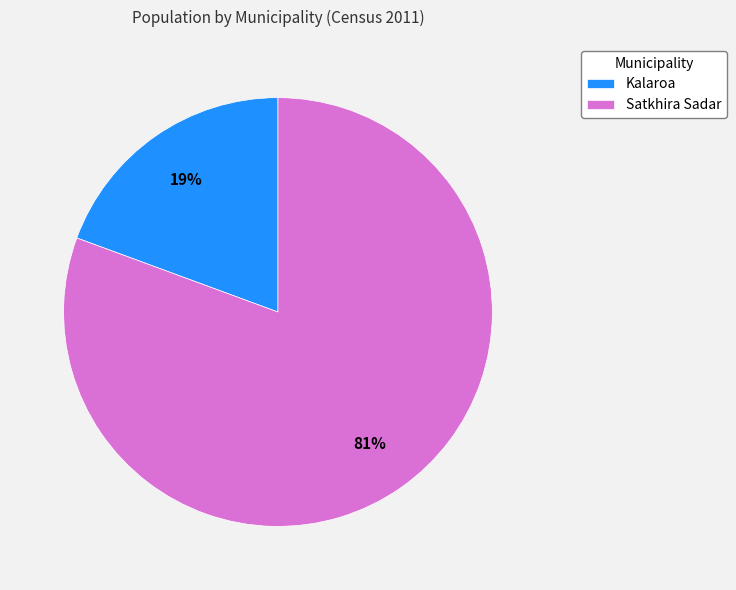

Does any single category account for the majority?

Yes